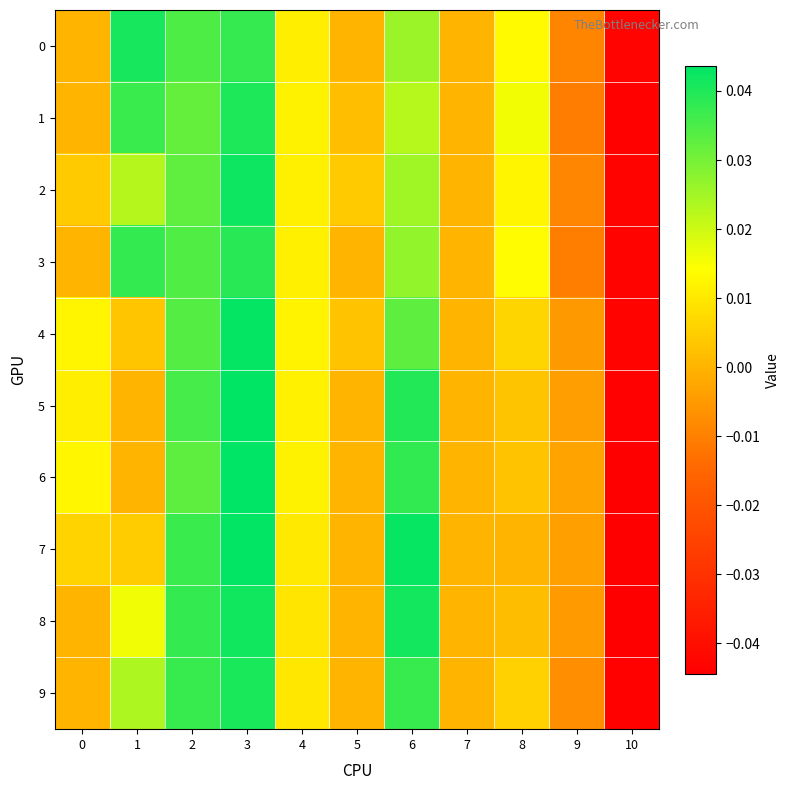

Which label corresponds to the largest value in the chart?

3